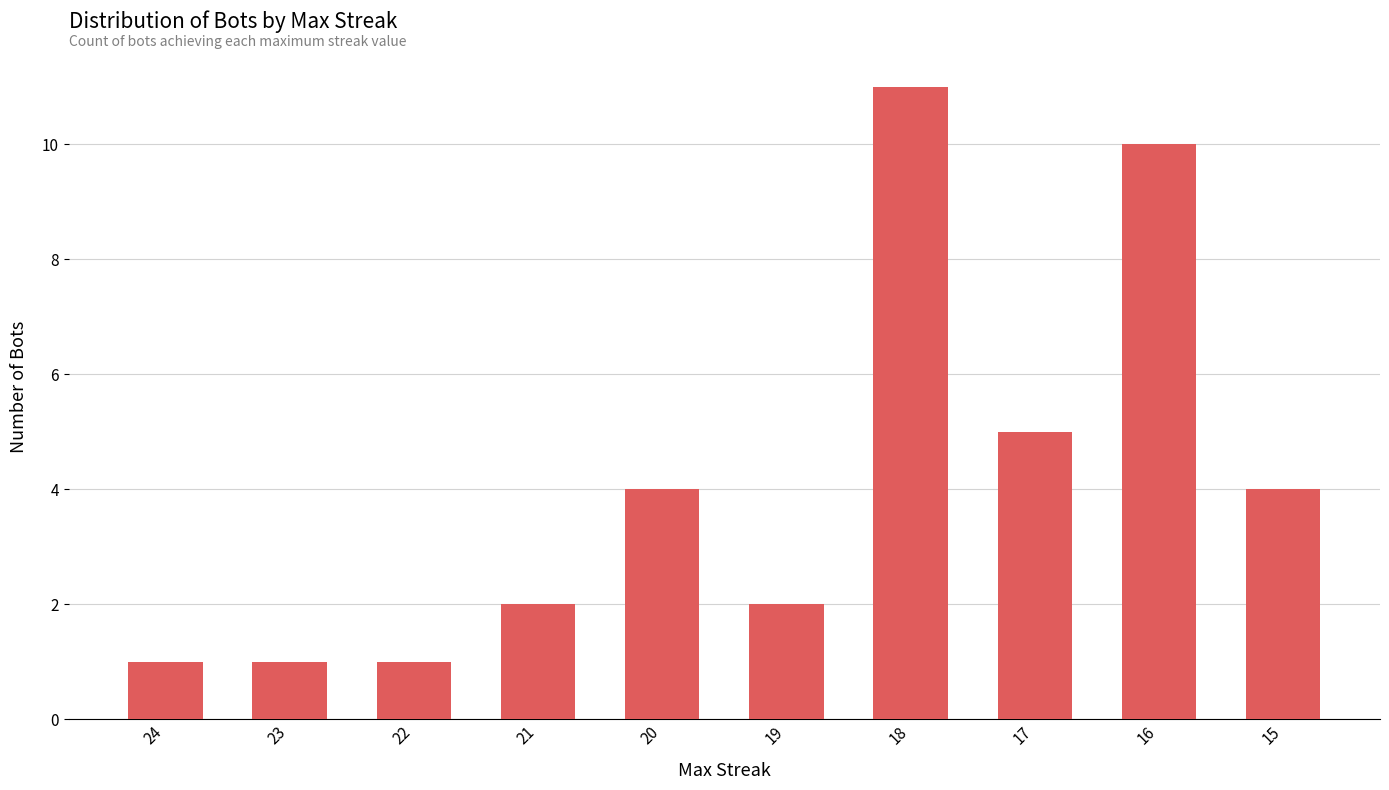

Reading left to right, what are all the values shown in this chart?

24=1	23=1	22=1	21=2	20=4	19=2	18=11	17=5	16=10	15=4